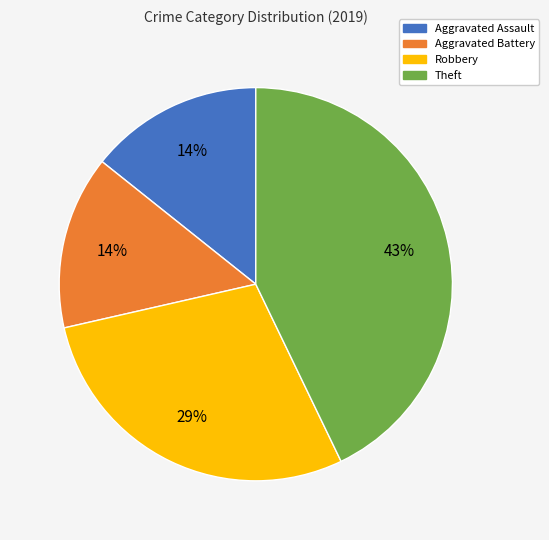

What percentage is the Robbery slice, to the nearest percent?

29%